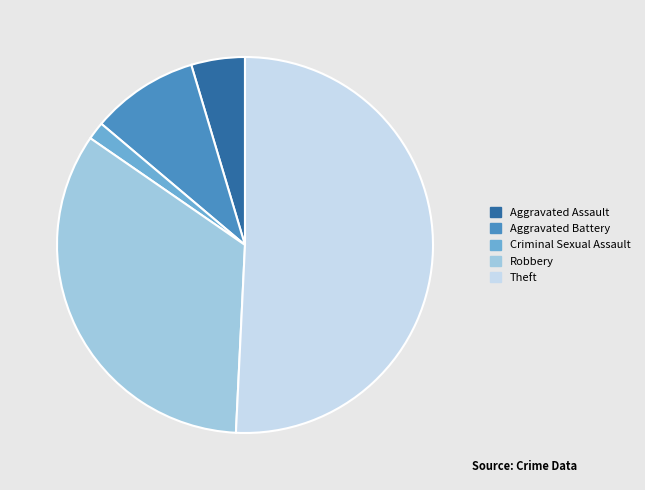

Count the number of slices in the pie.

5